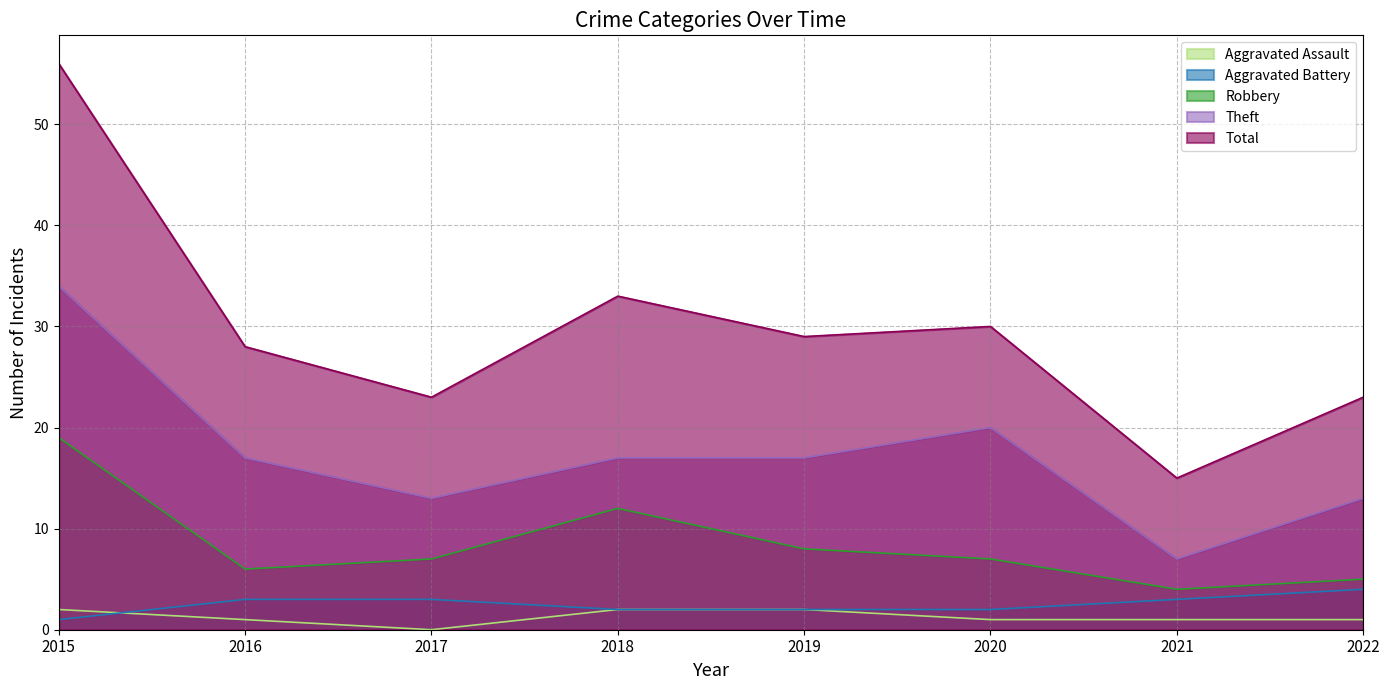

Reading left to right, list all the values displayed in this chart.

Aggravated Assault: 2015=2	2016=1	2017=0	2018=2	2019=2	2020=1	2021=1	2022=1
Aggravated Battery: 2015=1	2016=3	2017=3	2018=2	2019=2	2020=2	2021=3	2022=4
Robbery: 2015=19	2016=6	2017=7	2018=12	2019=8	2020=7	2021=4	2022=5
Theft: 2015=34	2016=17	2017=13	2018=17	2019=17	2020=20	2021=7	2022=13
Total: 2015=56	2016=28	2017=23	2018=33	2019=29	2020=30	2021=15	2022=23